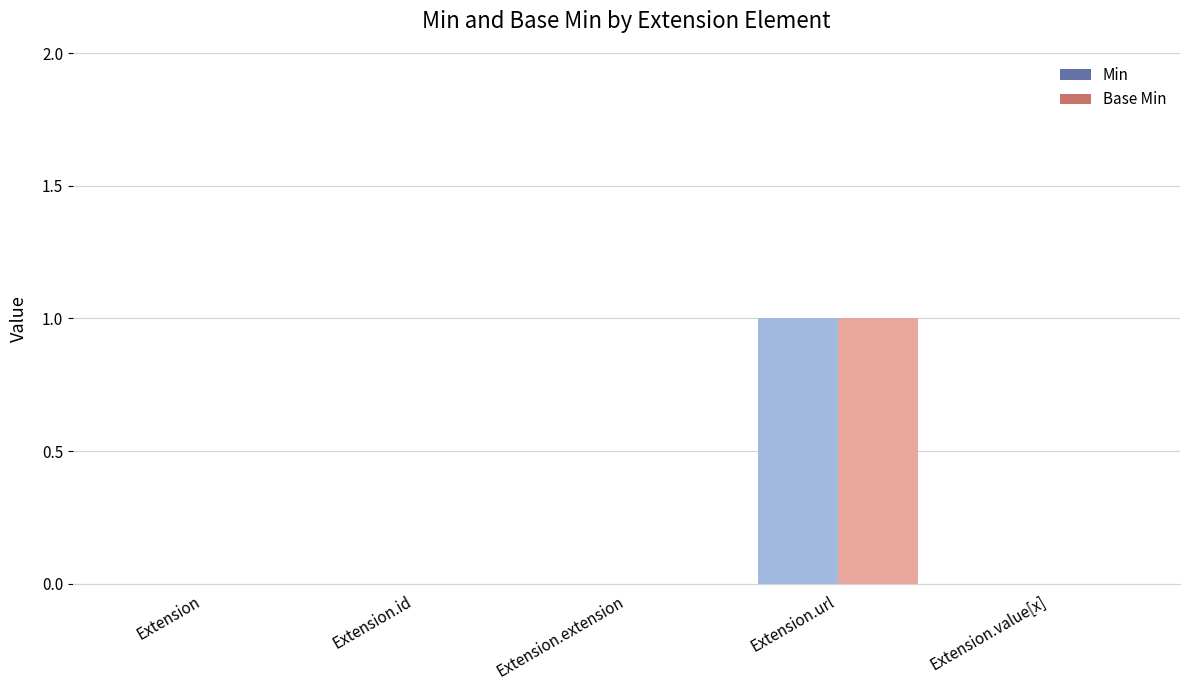

How many groups of bars are there?

5